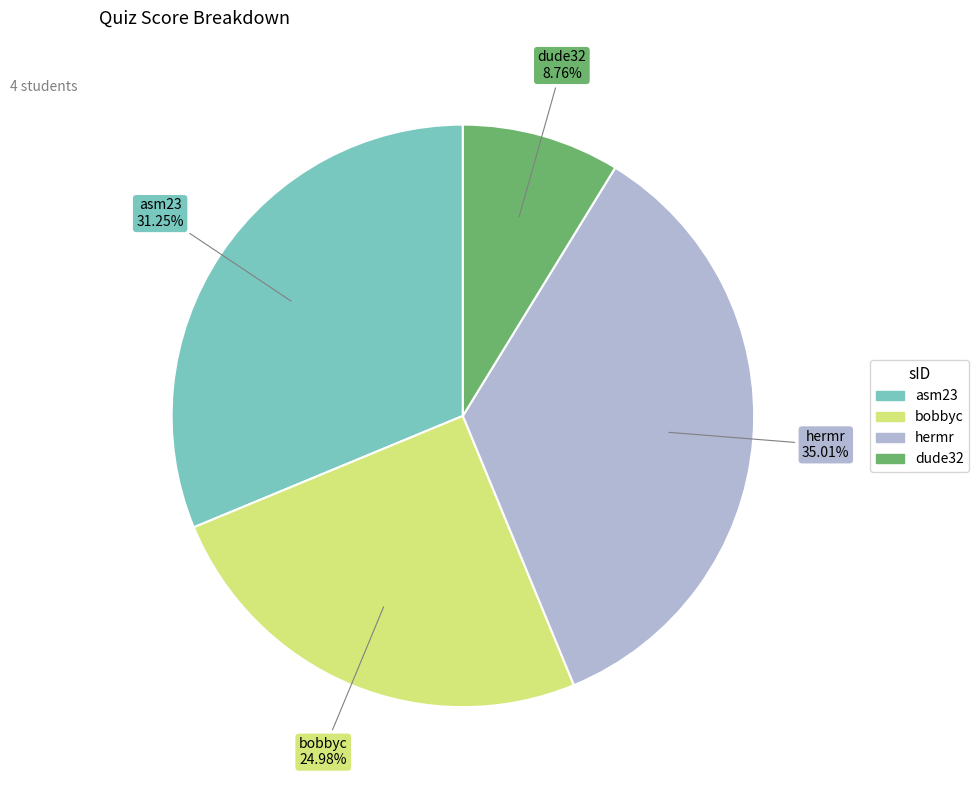

Does dude32 account for over 50% of the chart?

No